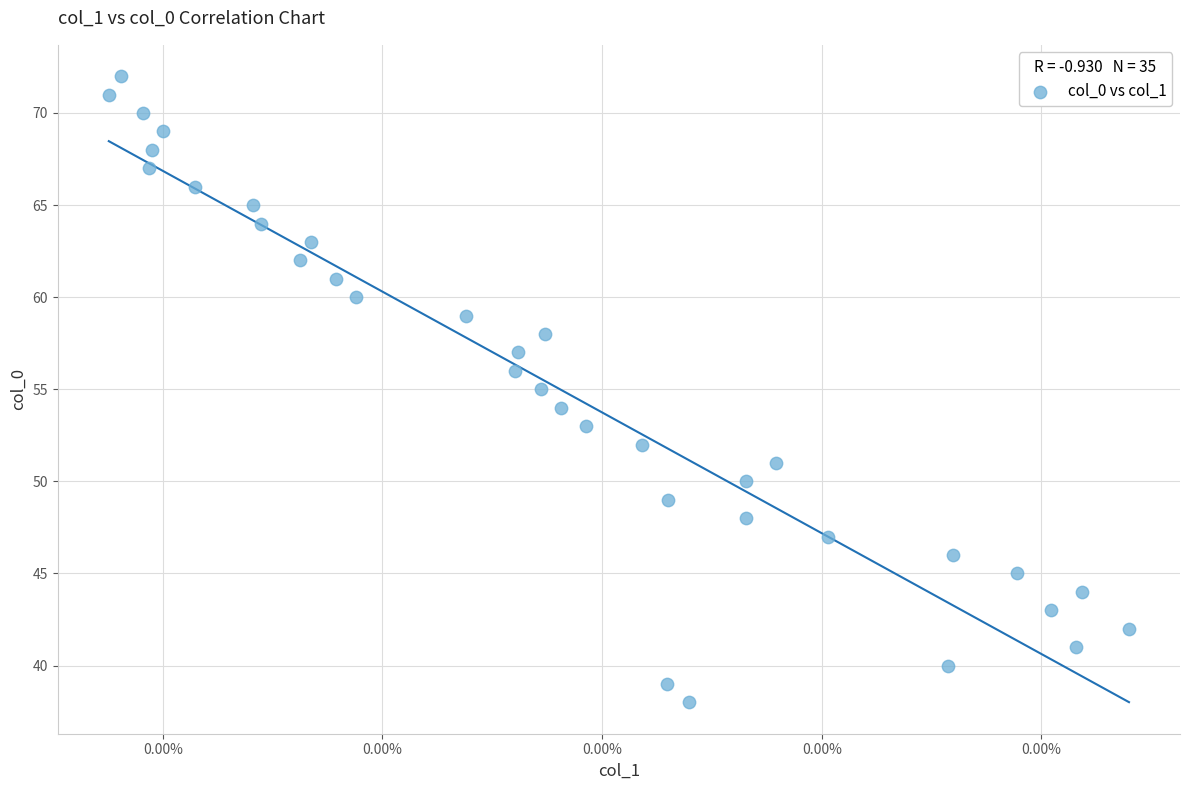

What is the range of Y values (max minus min)?

34